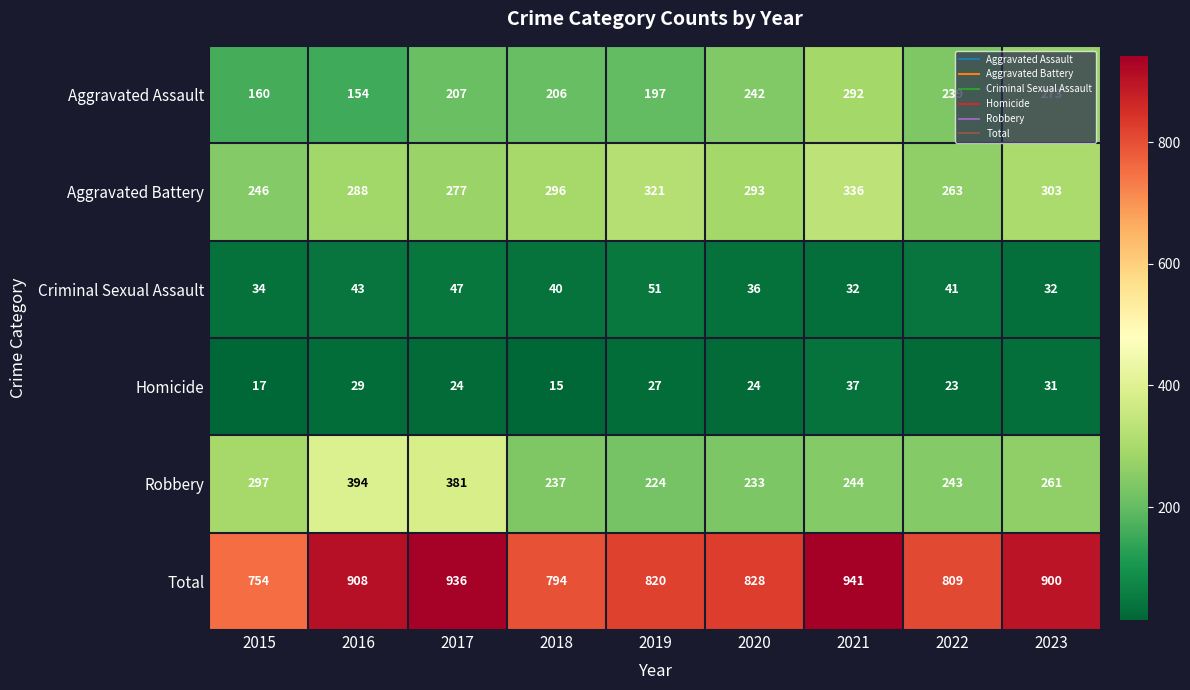

Count the Criminal Sexual Assault values in the range 34 to 43.

5